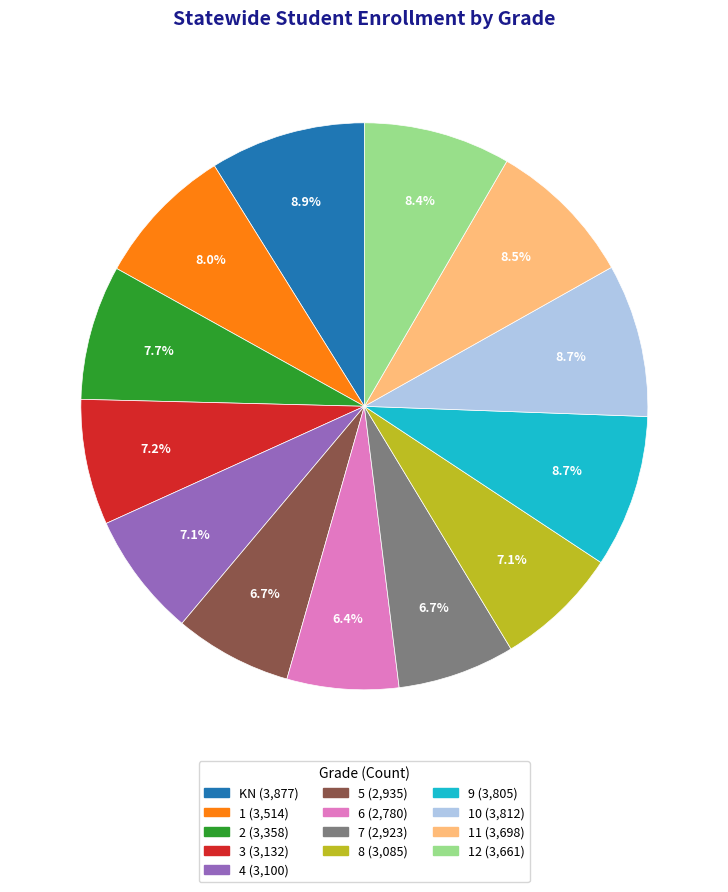

Is there any slice that represents more than half of the pie?

No